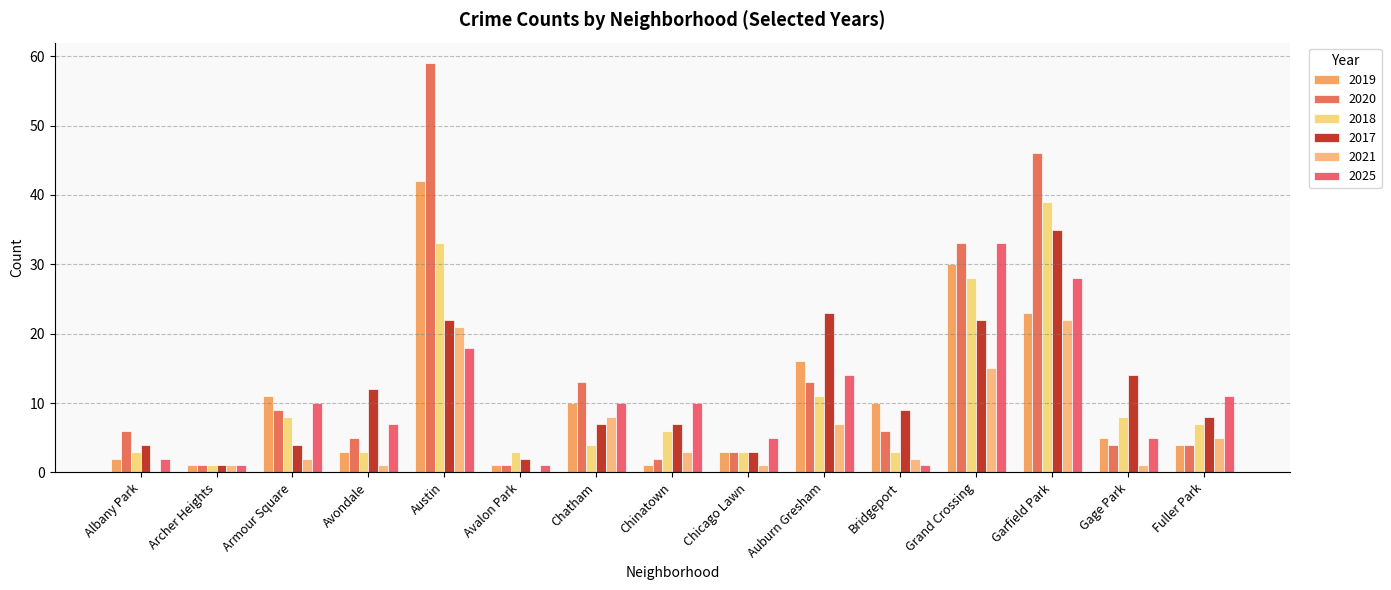

What is the approximate value of 2017 at Fuller Park, to the nearest 5?

10